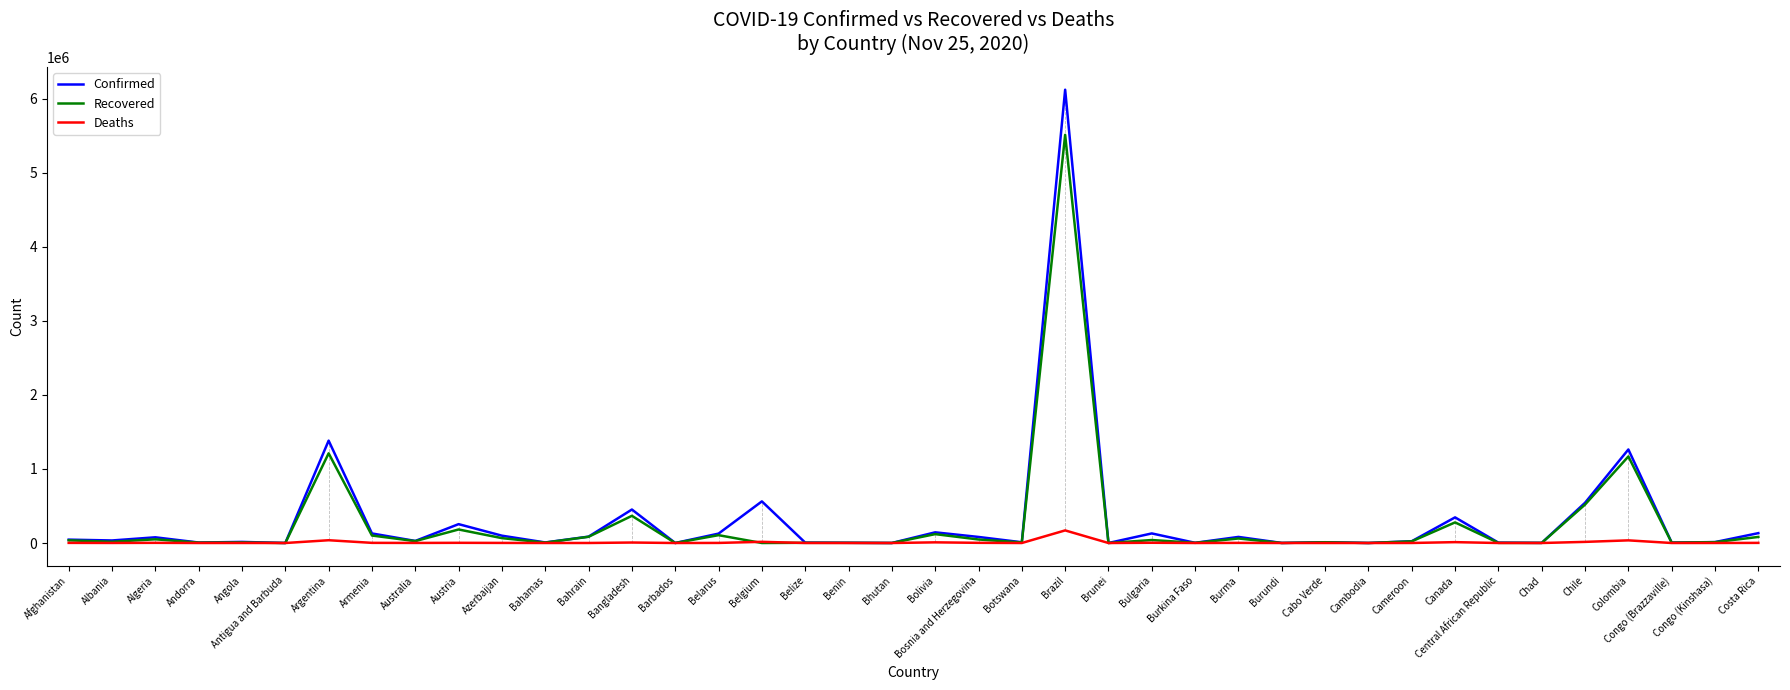

The value of Recovered at Colombia is 1710489. True or false?

False